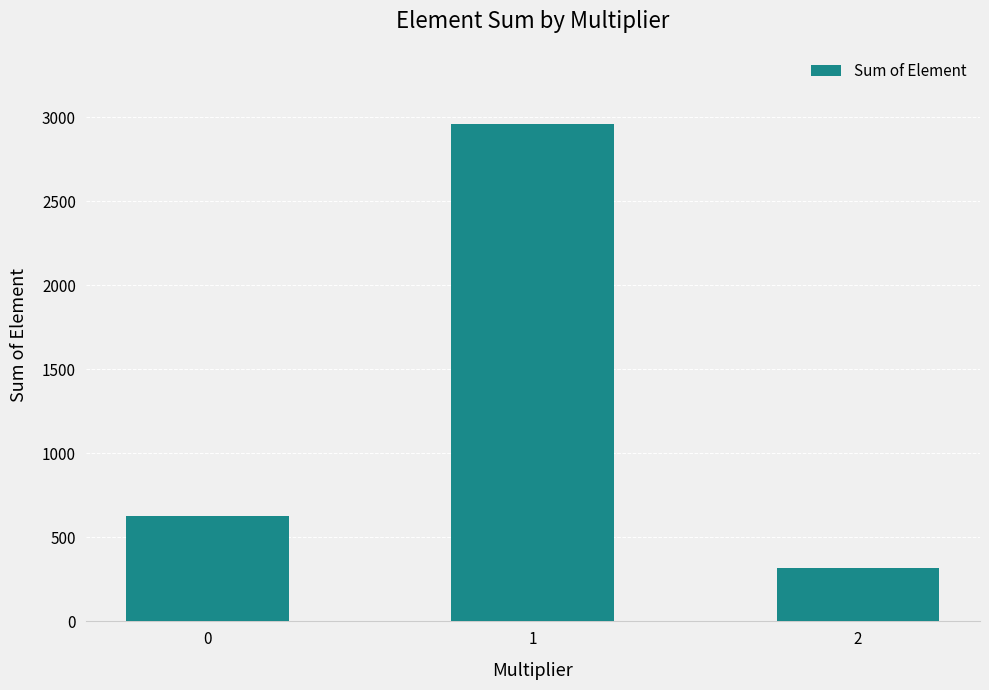

Does the chart contain any negative values?

No